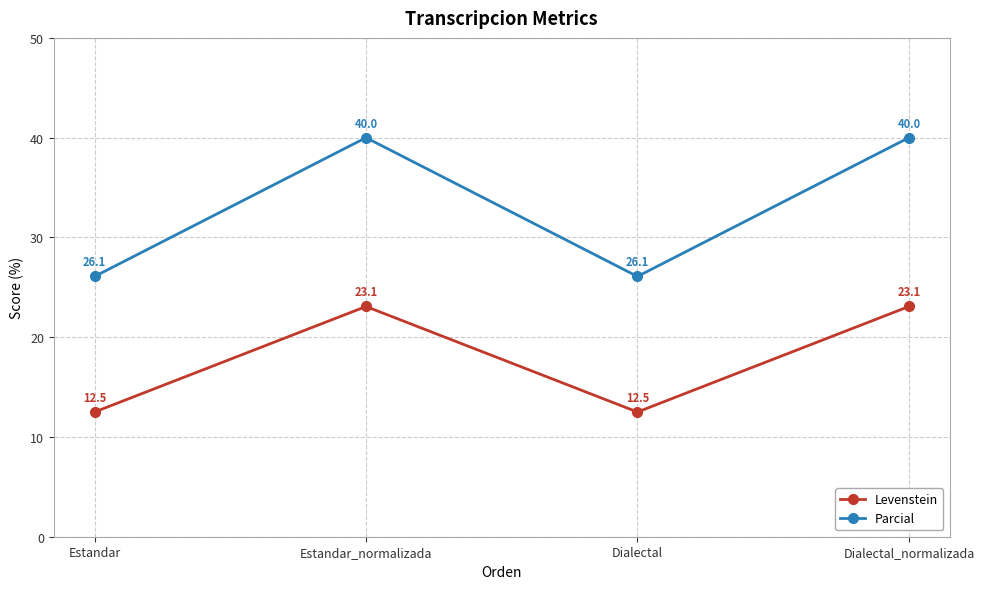

What is the total value across all series at Estandar_normalizada?

63.1